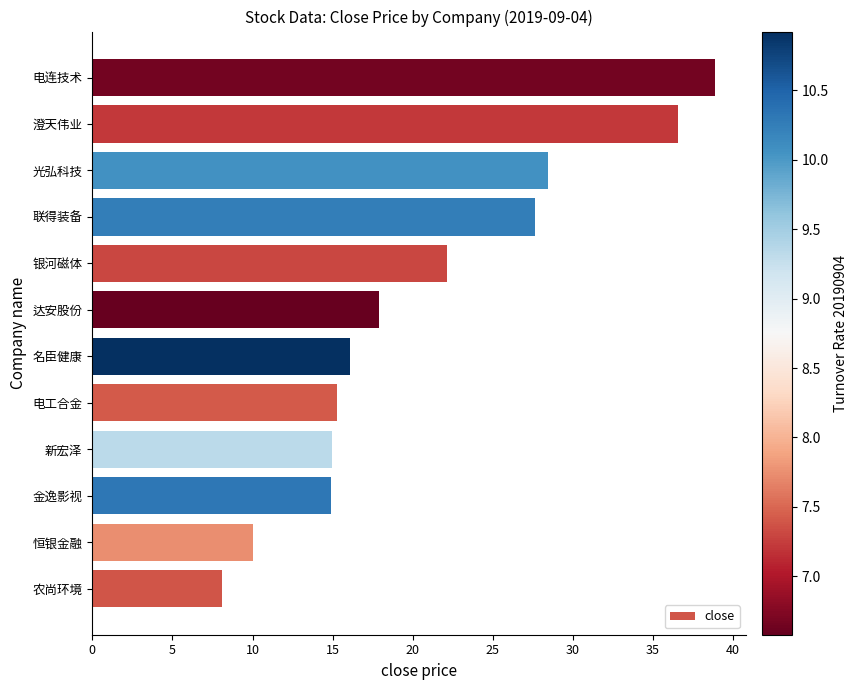

What is the difference between the second highest and second lowest values?

26.5